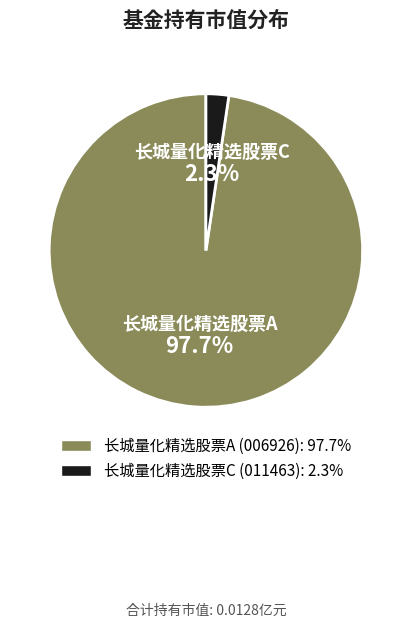

Is the sum of 长城量化精选股票A and 长城量化精选股票C greater than half?

Yes